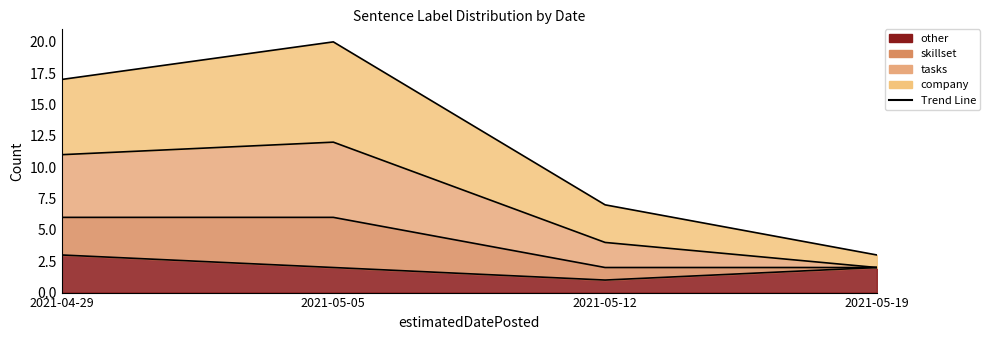

What is the label of the 2nd point from the right?

2021-05-12